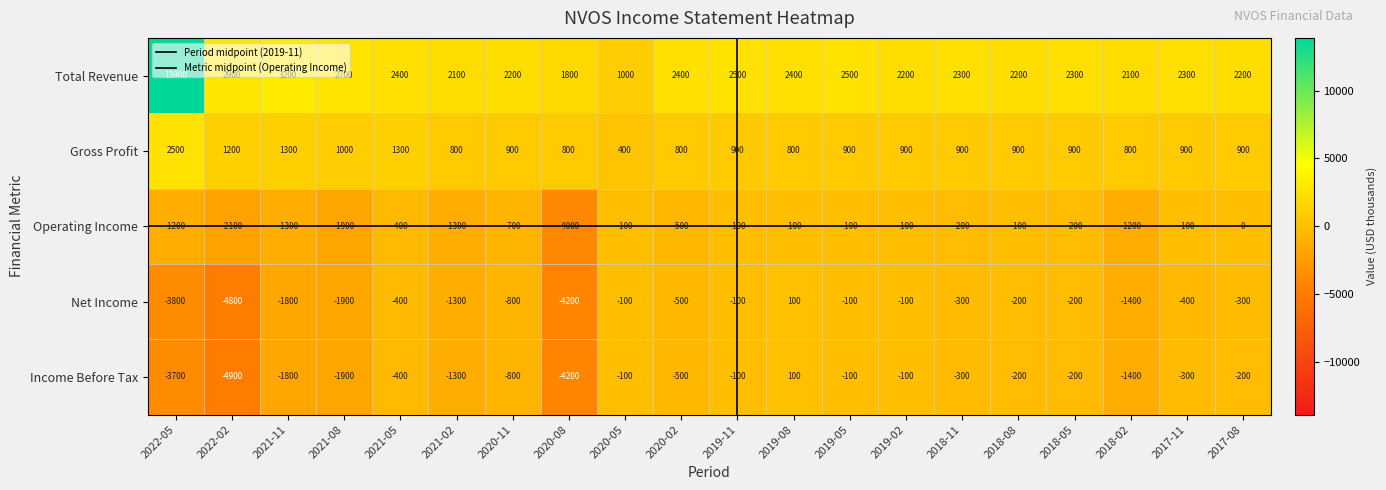

Which series has the largest total across all categories?

Total Revenue